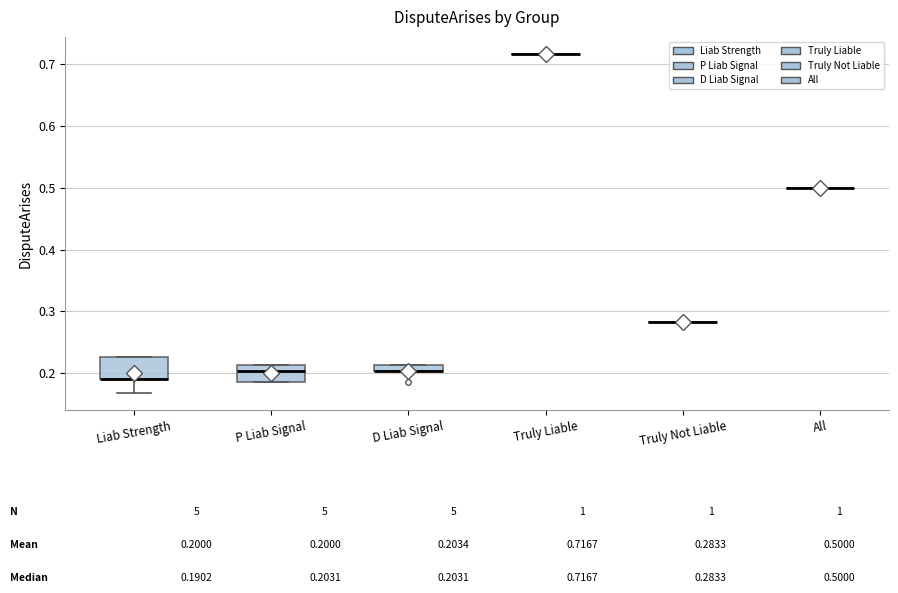

Where is the upper edge of the box for Liab Strength on the y-axis? The values are not printed on the chart, so give them approximately, as read against the axis.

0.23